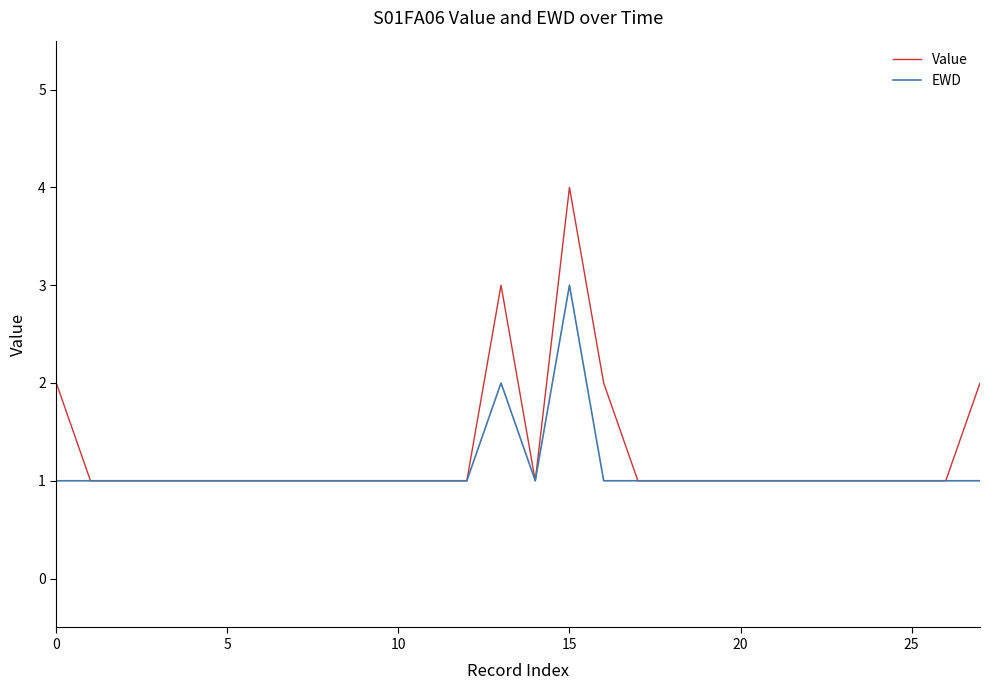

Which series has the widest spread of values?

Value